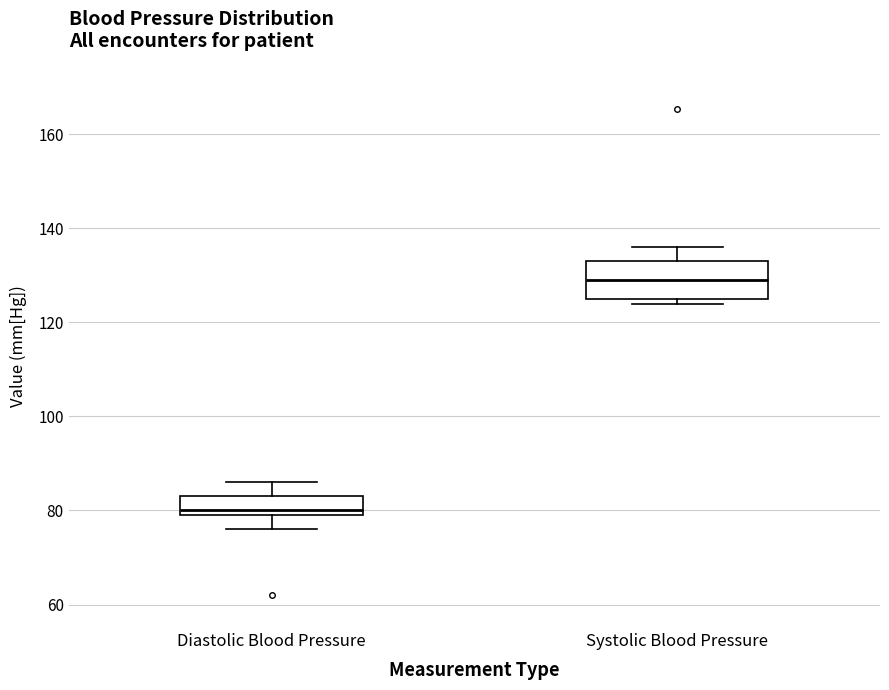

Comparing the boxes themselves (not the whiskers), which one is the tallest?

Systolic Blood Pressure